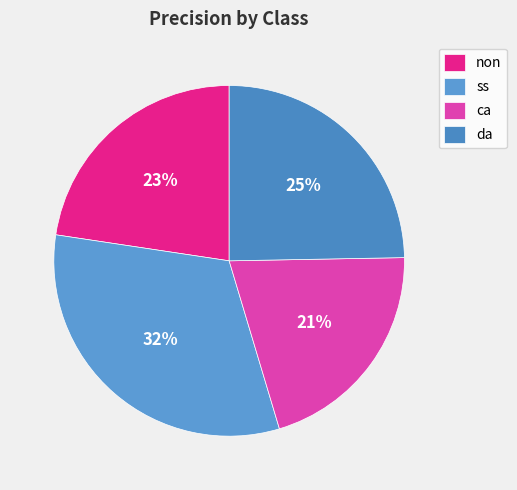

To the nearest percent, what portion does ca represent?

21%